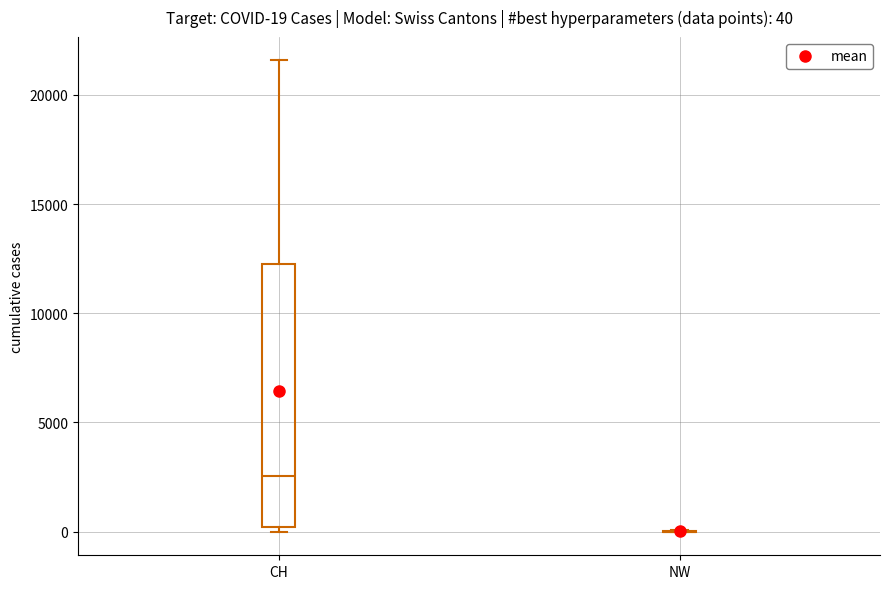

Comparing the boxes themselves (not the whiskers), which one is the tallest?

CH